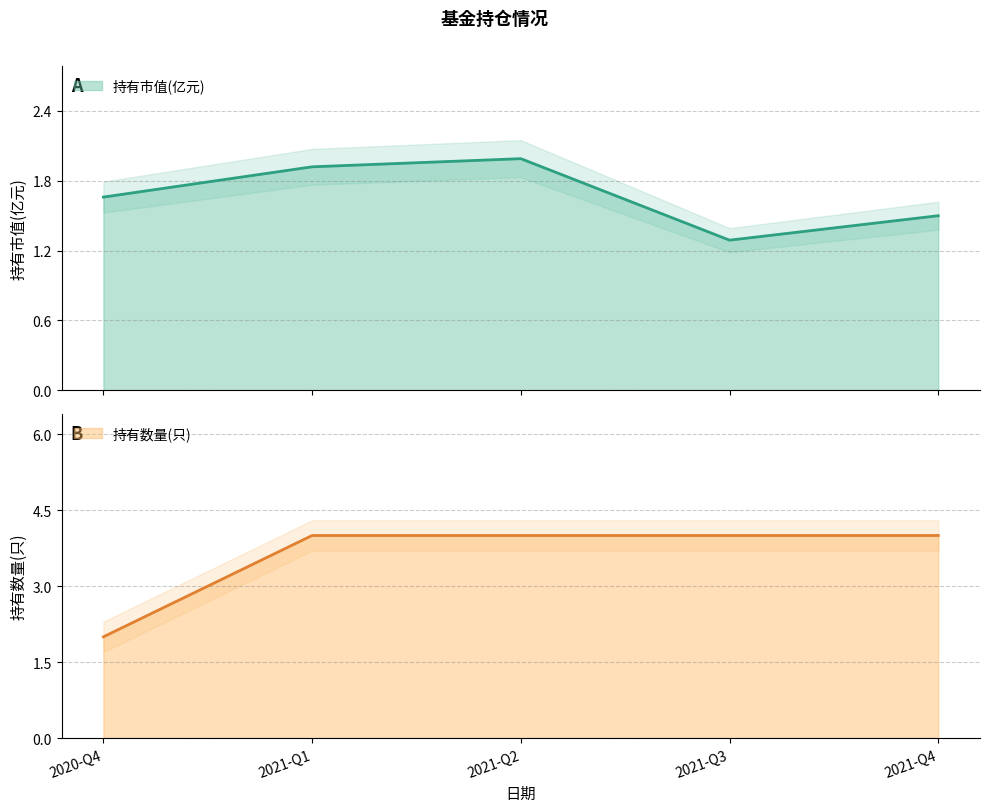

Which series has the largest total across all categories?

持有数量(只)